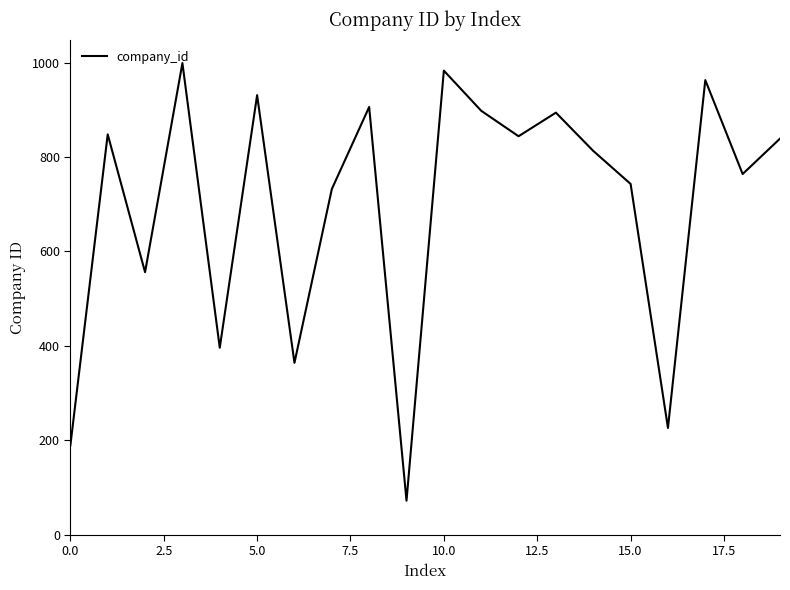

What is the maximum value shown in the chart?

999